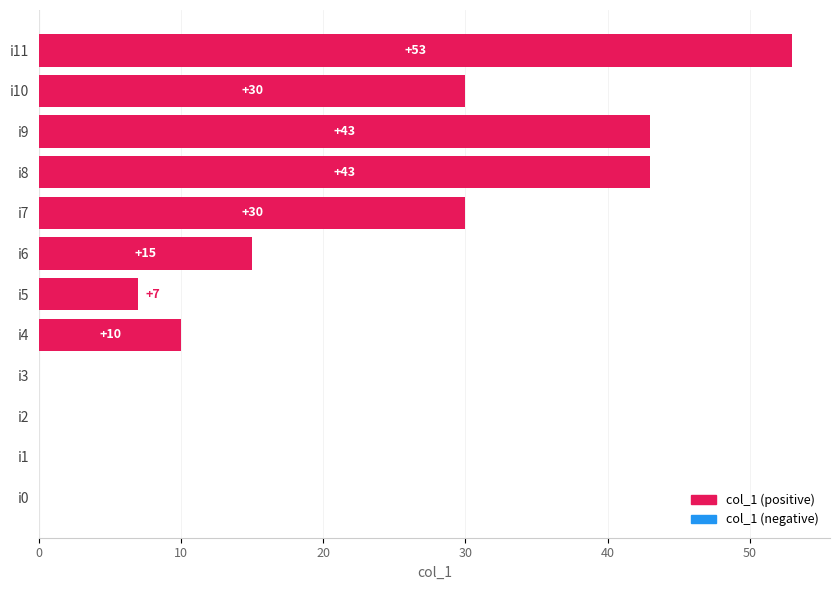

What is the sum of all values?

231